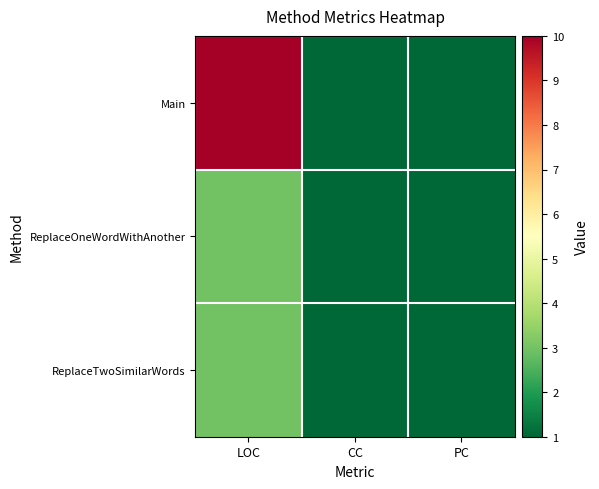

List the series in order of their peak value, lowest first.

ReplaceOneWordWithAnother, ReplaceTwoSimilarWords, Main